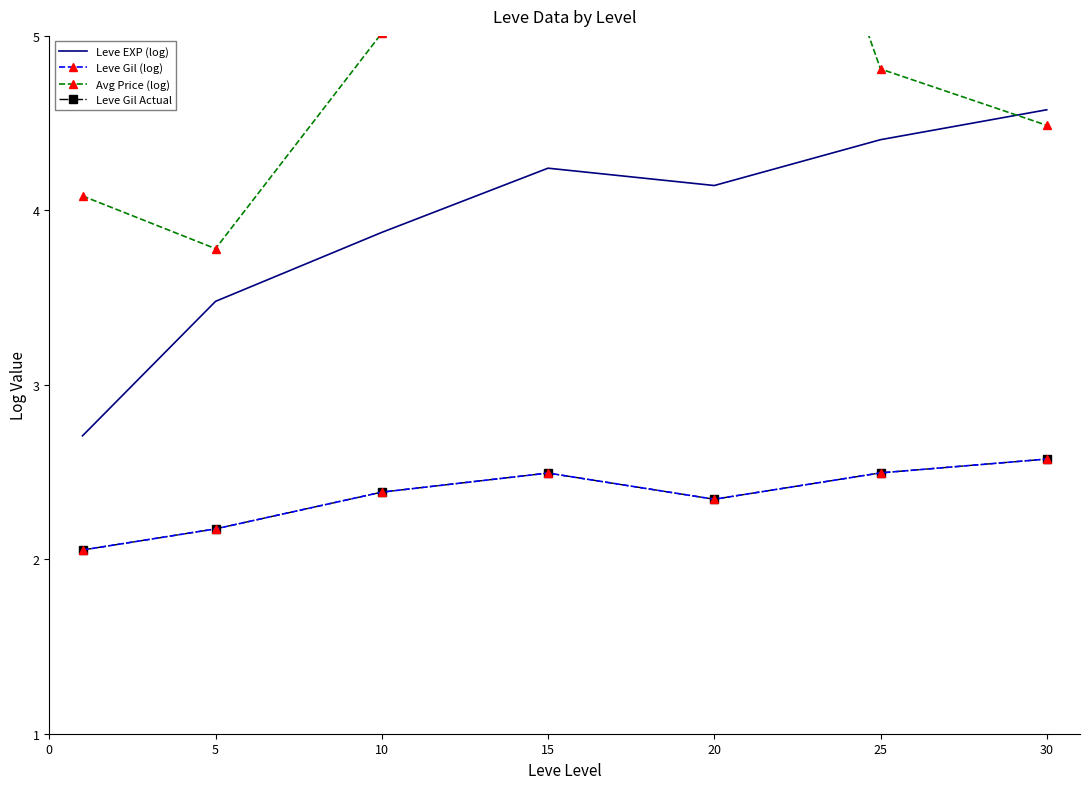

Rank the series at 30 from highest to lowest value.

Leve EXP (log), Avg Price (log), Leve Gil (log), Leve Gil Actual